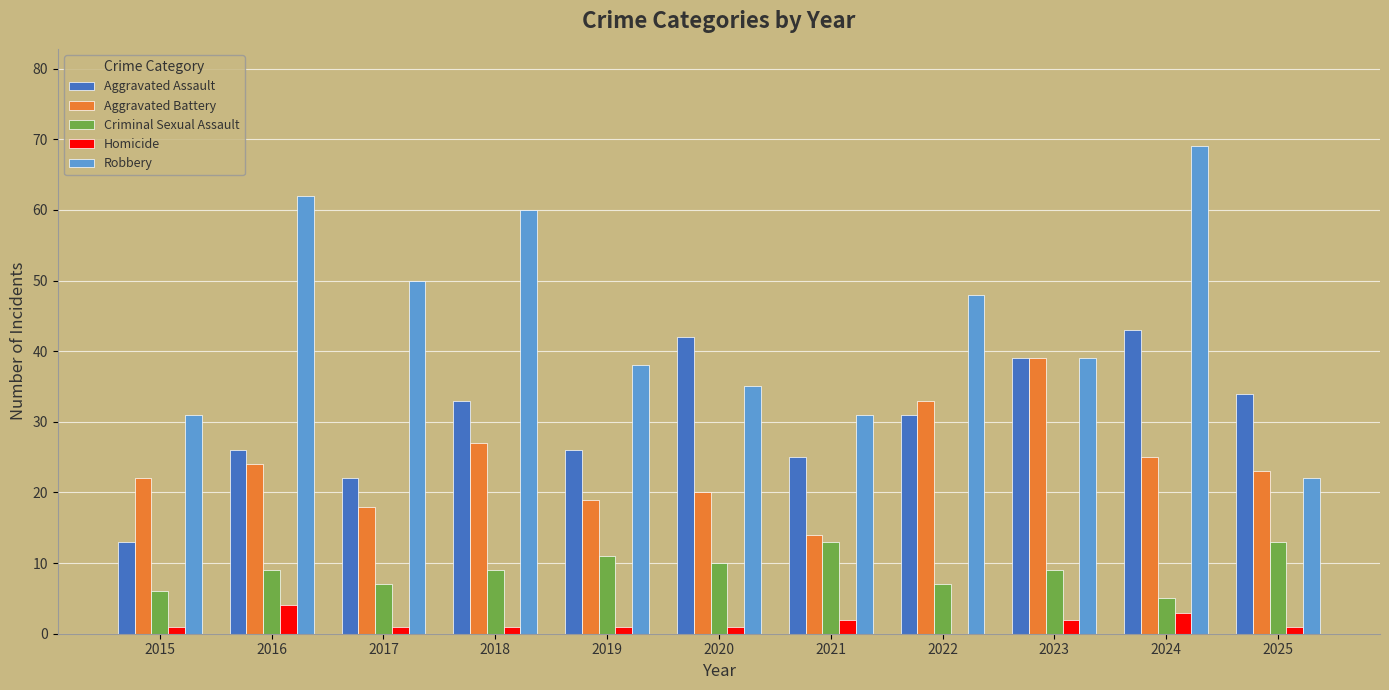

What is the sum of all Aggravated Battery values?

264